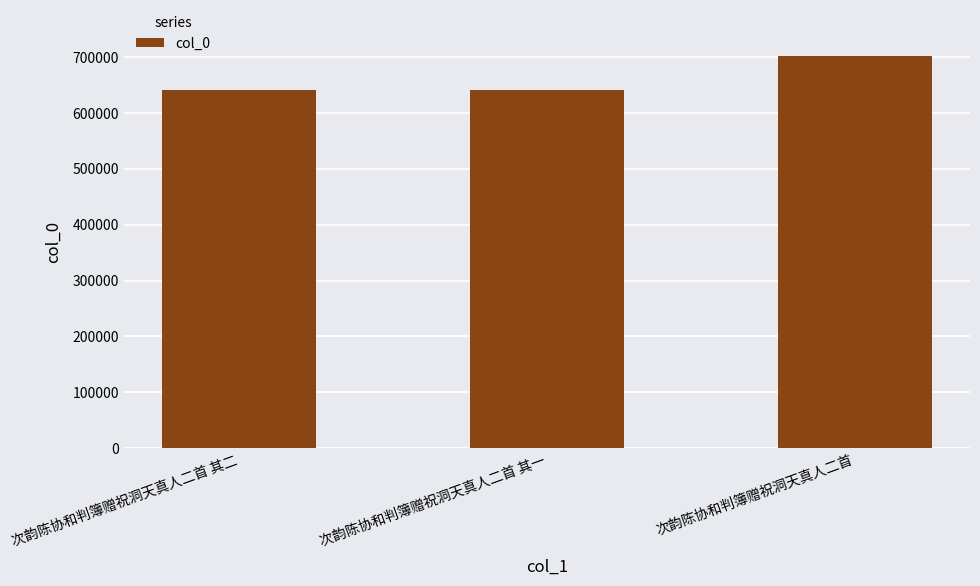

Count the number of data series in this chart.

1